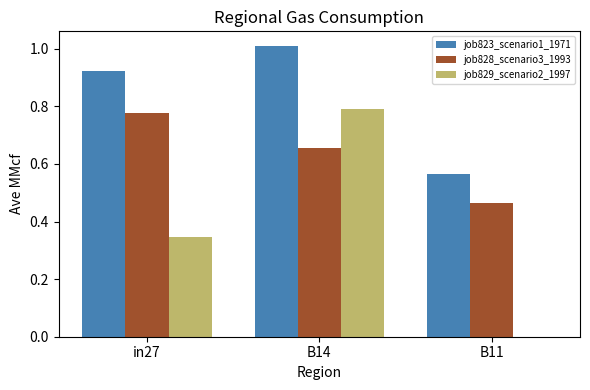

Which series changed the most between in27 and B11?

job823_scenario1_1971